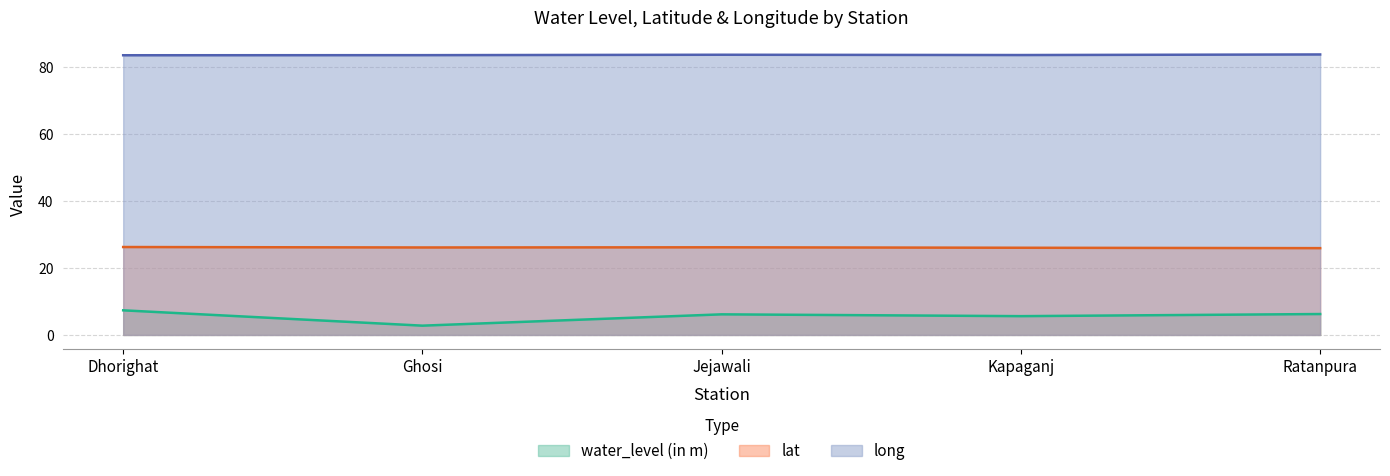

Between Jejawali and Ratanpura, which series saw the biggest shift?

lat